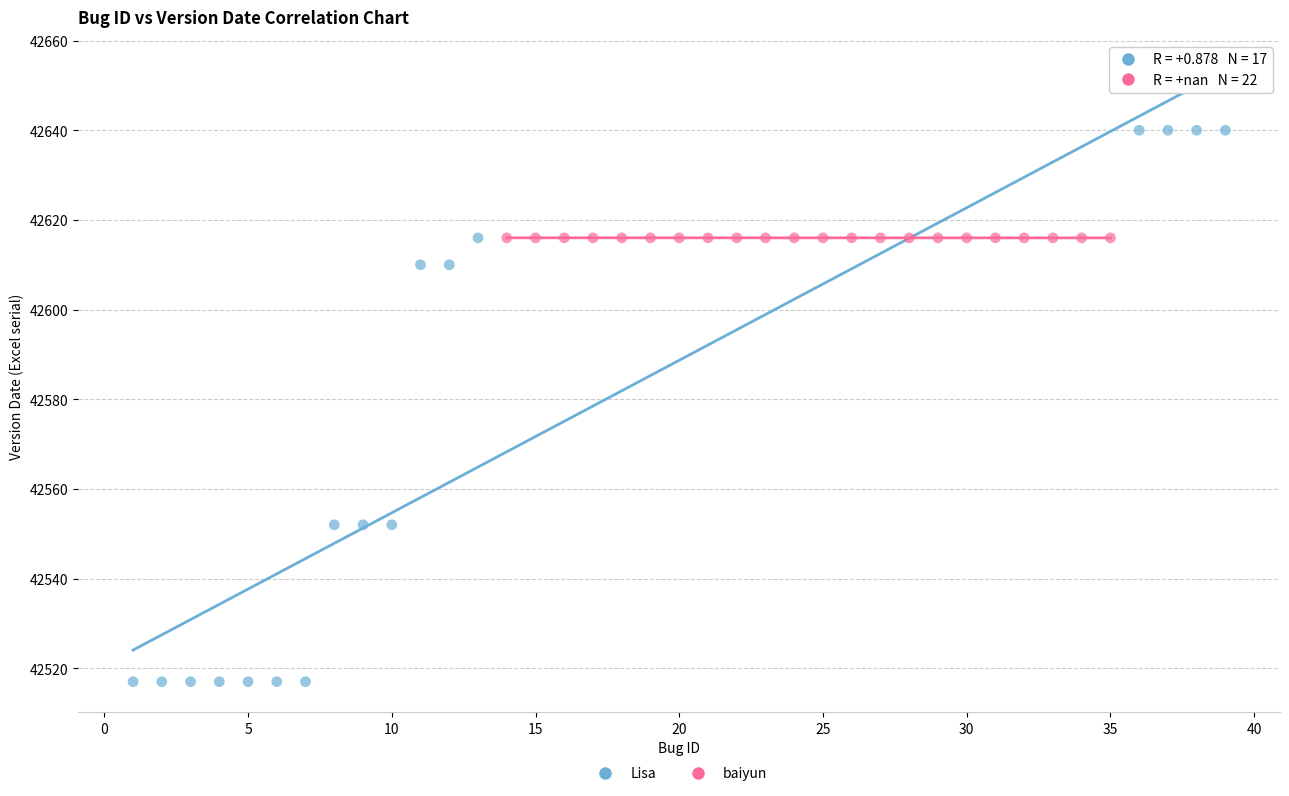

Which series reaches the maximum Y coordinate?

Lisa